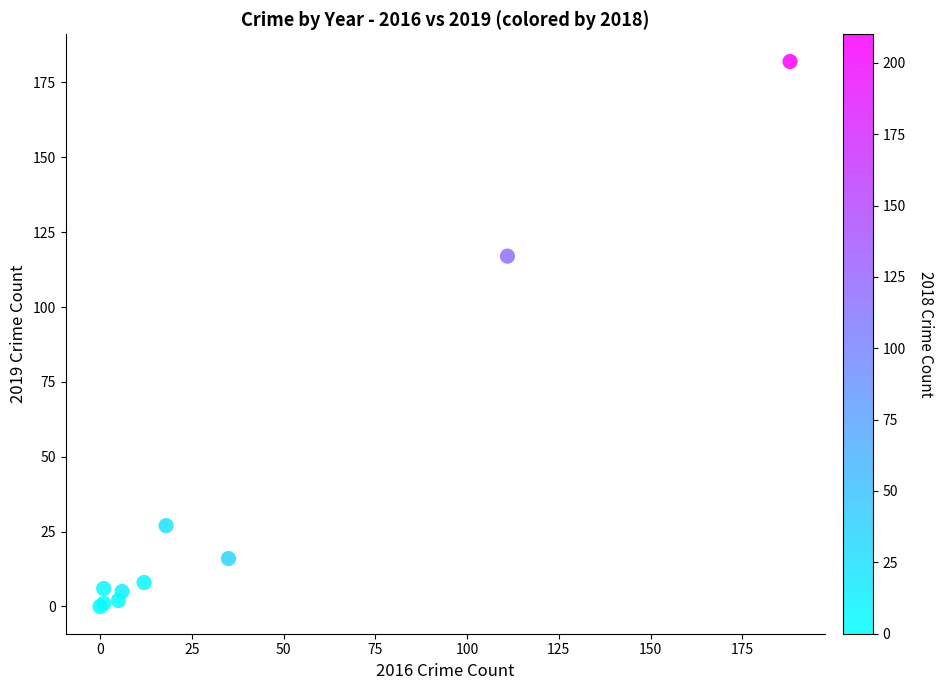

What Y value in the scatter plot is closest to 91?

117